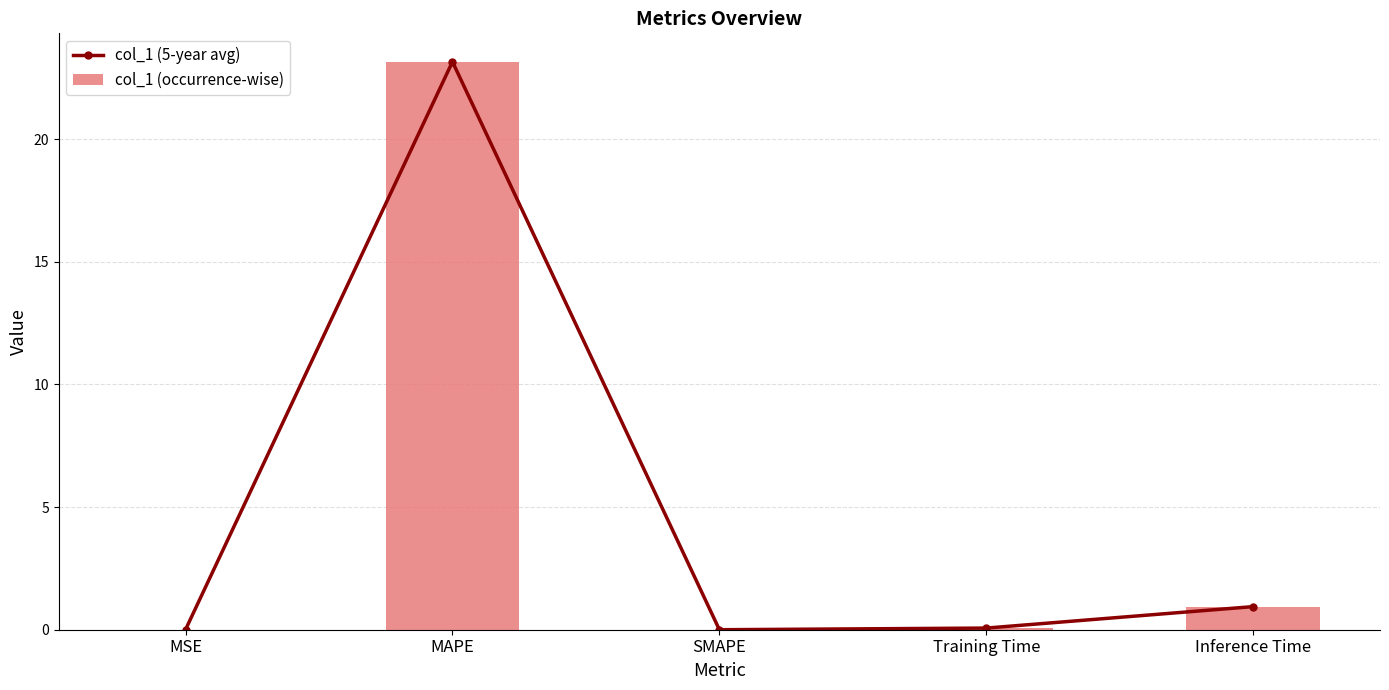

At which label is col_1 (5-year avg) closest to 11?

Inference Time